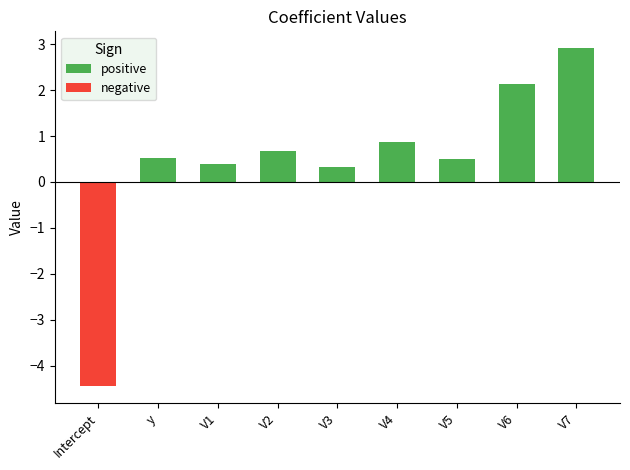

How many distinct data groups are displayed?

2